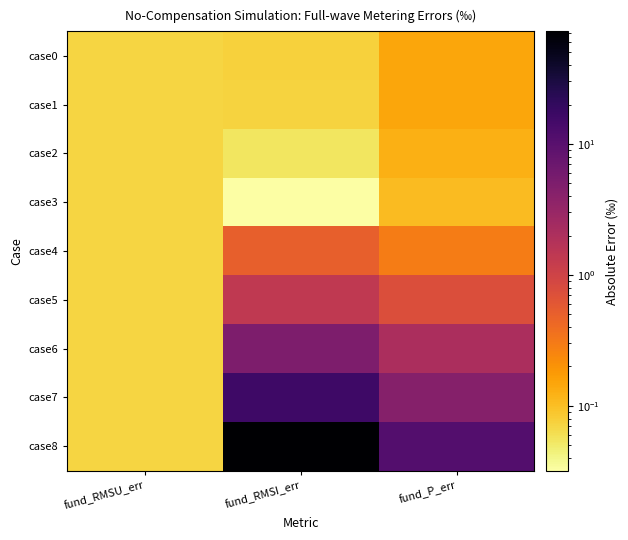

Which series has the widest spread of values?

case8